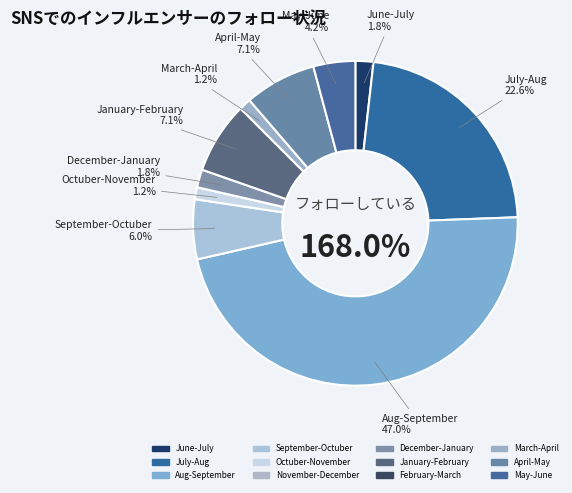

How many slices are in this pie chart?

12